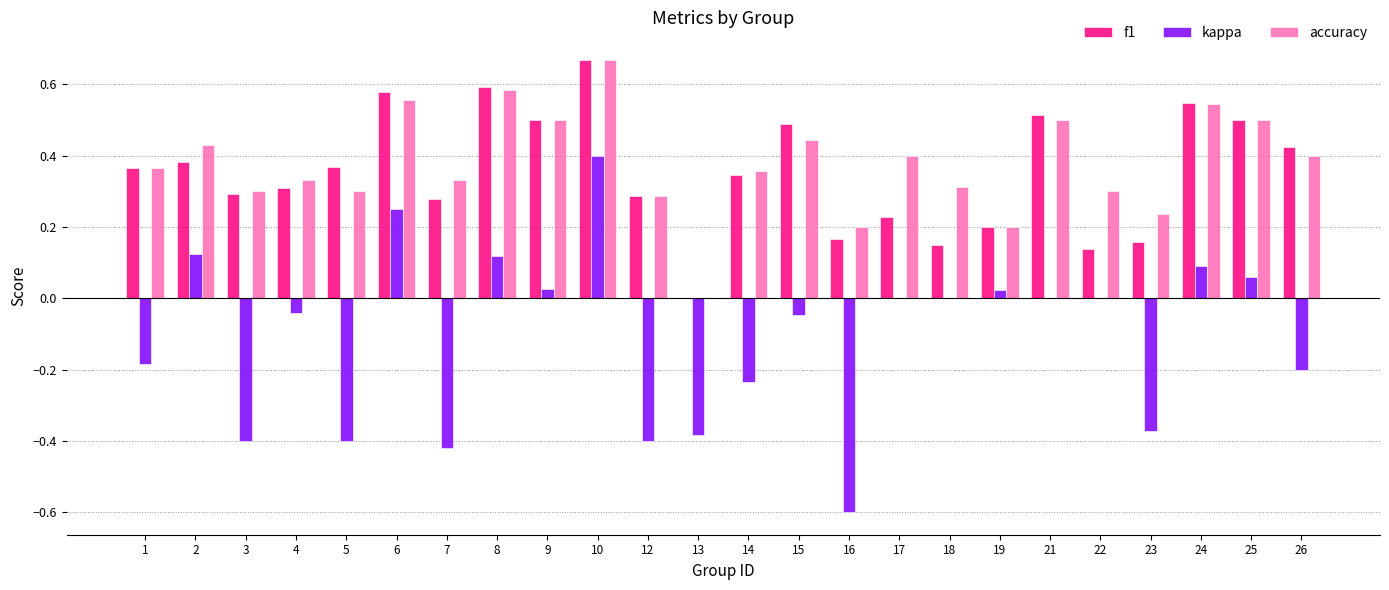

What are all the series names shown in the legend?

f1, kappa, accuracy